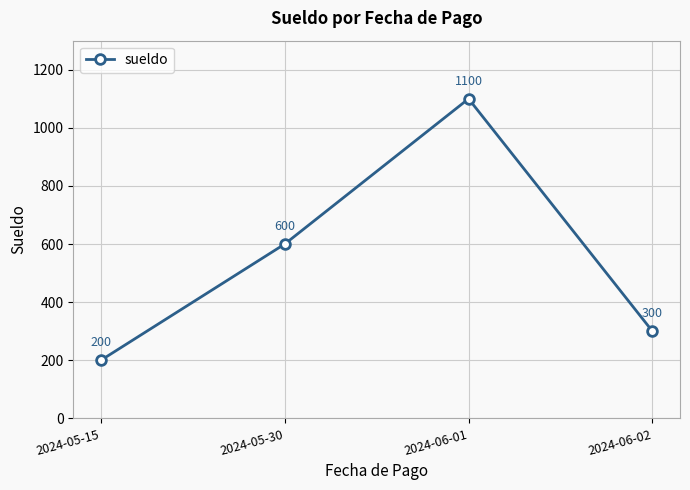

How many values are between 300 and 1100?

3